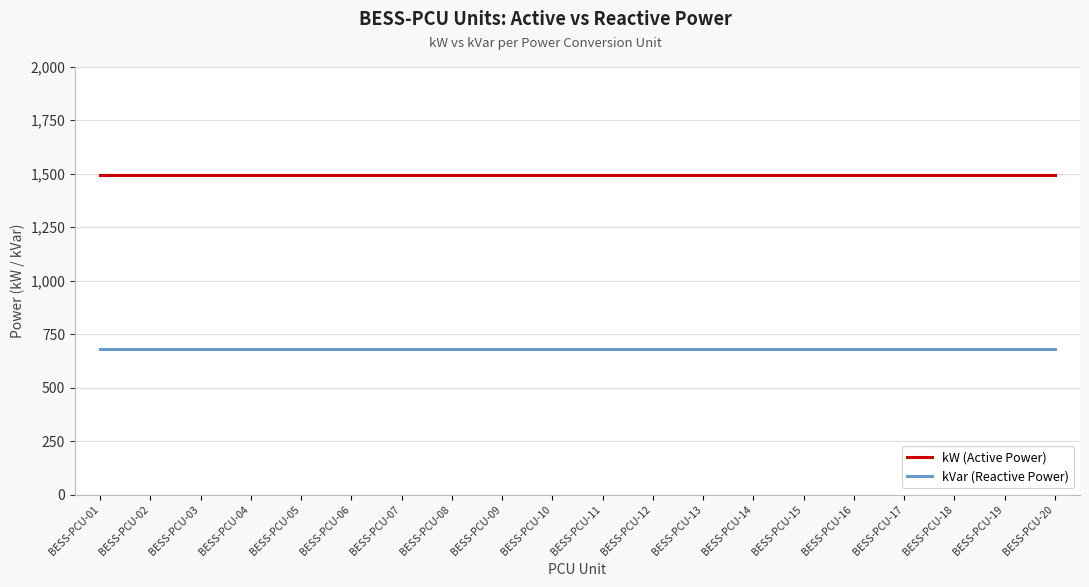

What are all the series names shown in the legend?

kW (Active Power), kVar (Reactive Power)